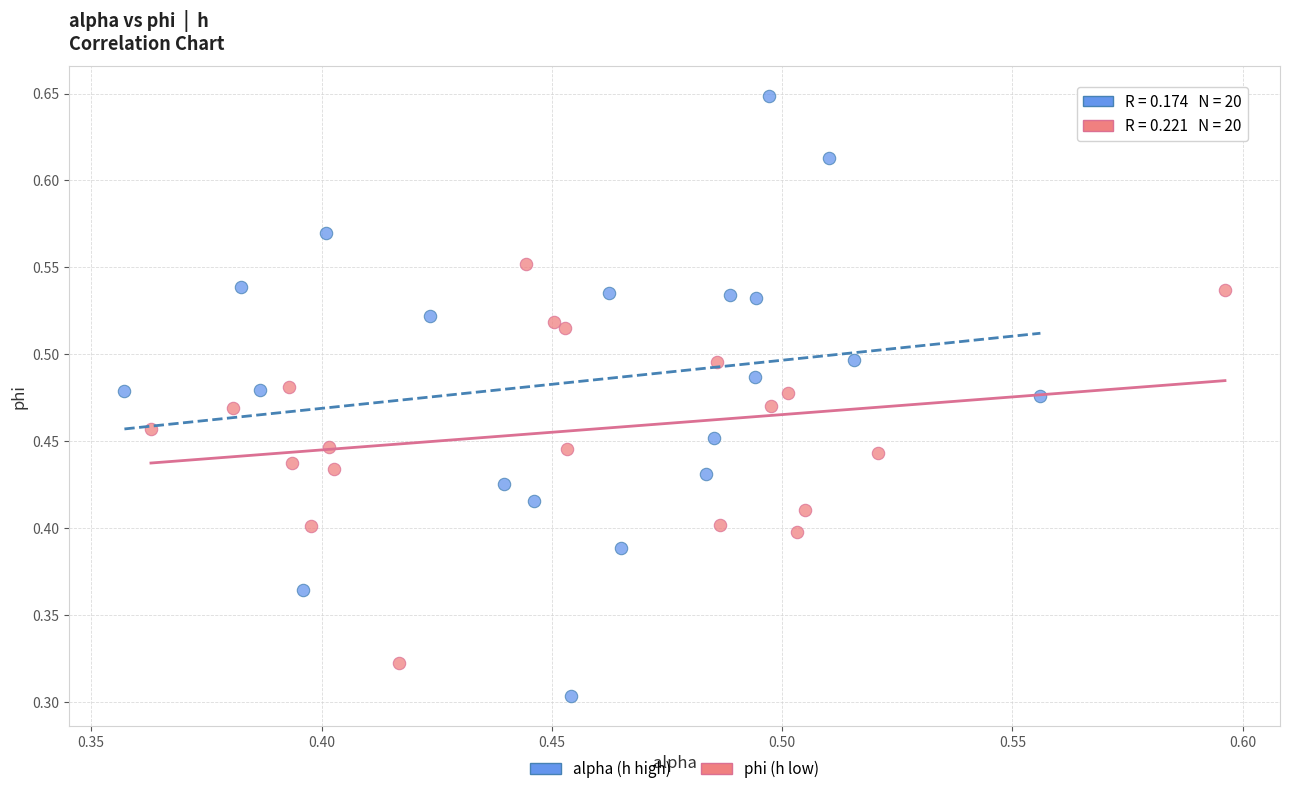

What are all the series names shown in the legend?

alpha (h high), phi (h low)